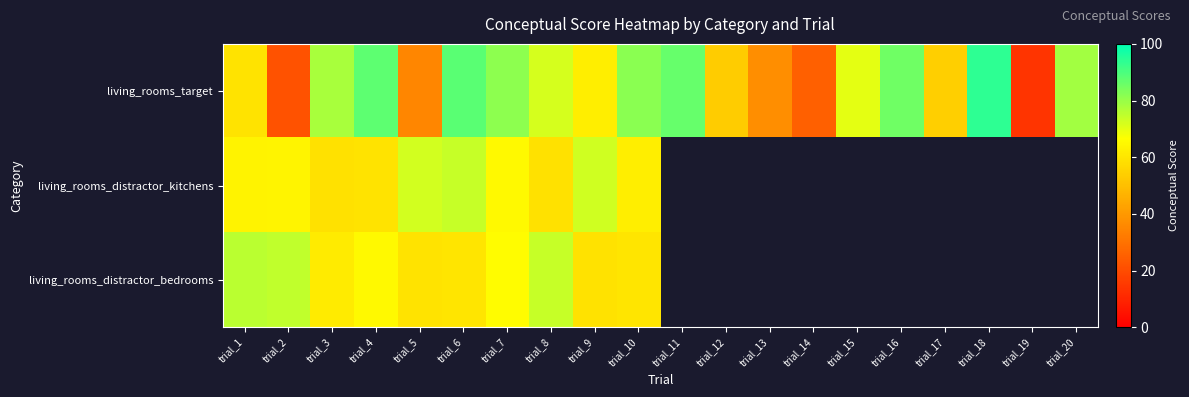

At how many categories does at least one series exceed 67?

15